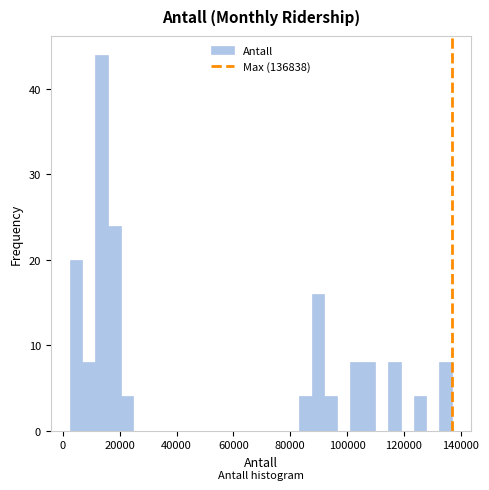

Read against the x-axis, roughly where is the centre of the tallest bar?

14000